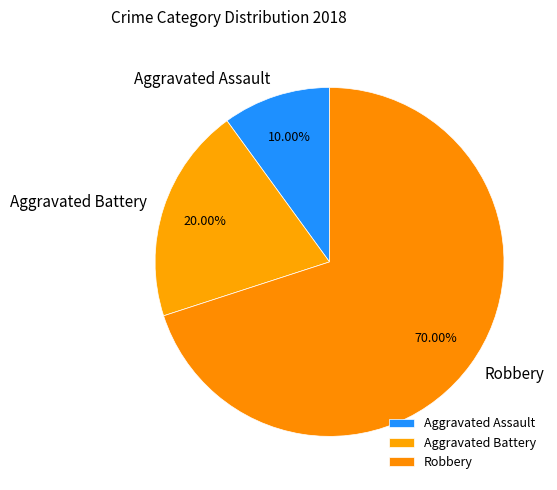

What is the largest slice in the pie chart?

Robbery